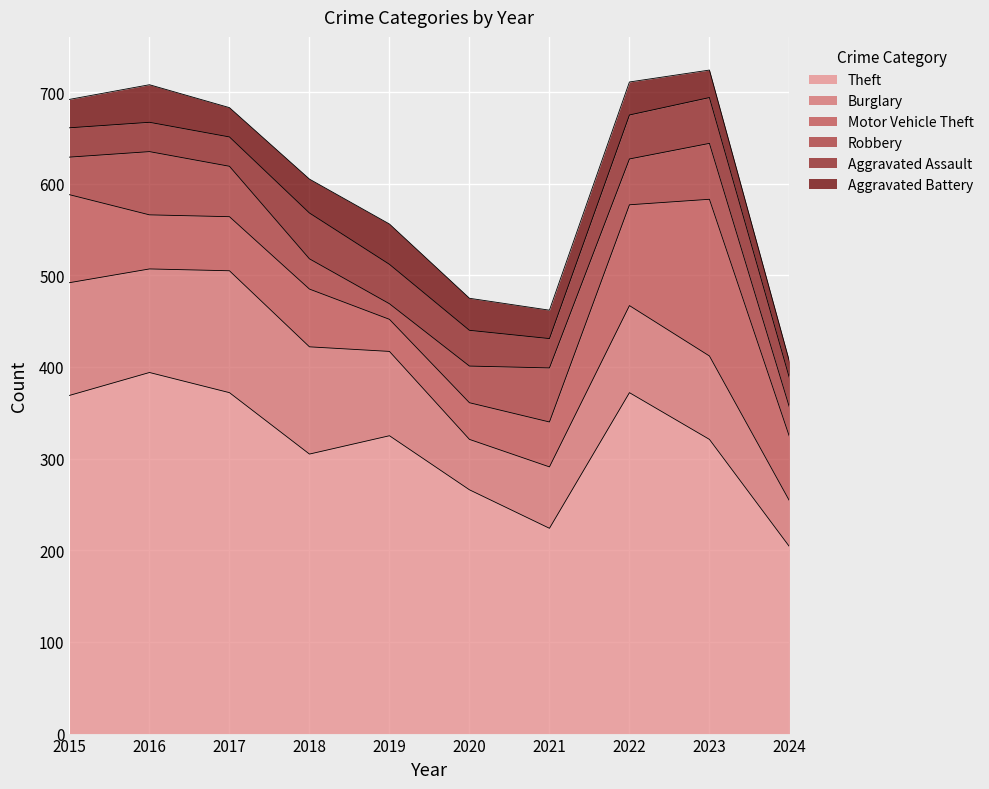

What is the difference between the maximum and second lowest values in the Burglary series?

78